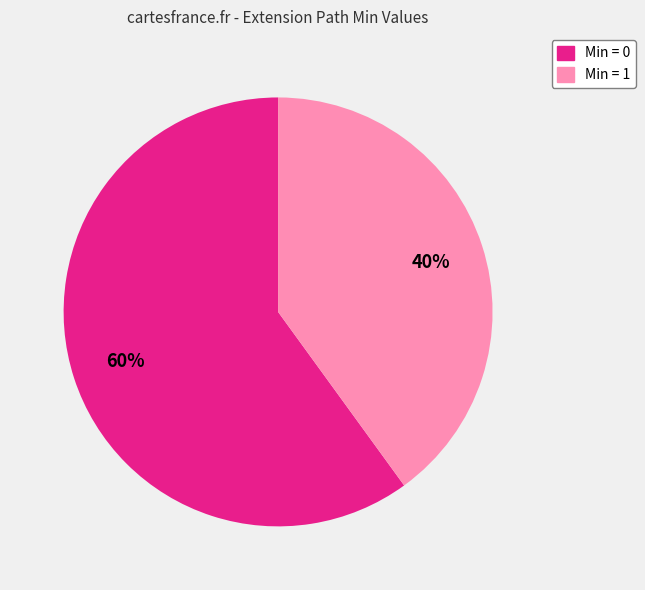

Is there any slice that represents more than half of the pie?

Yes